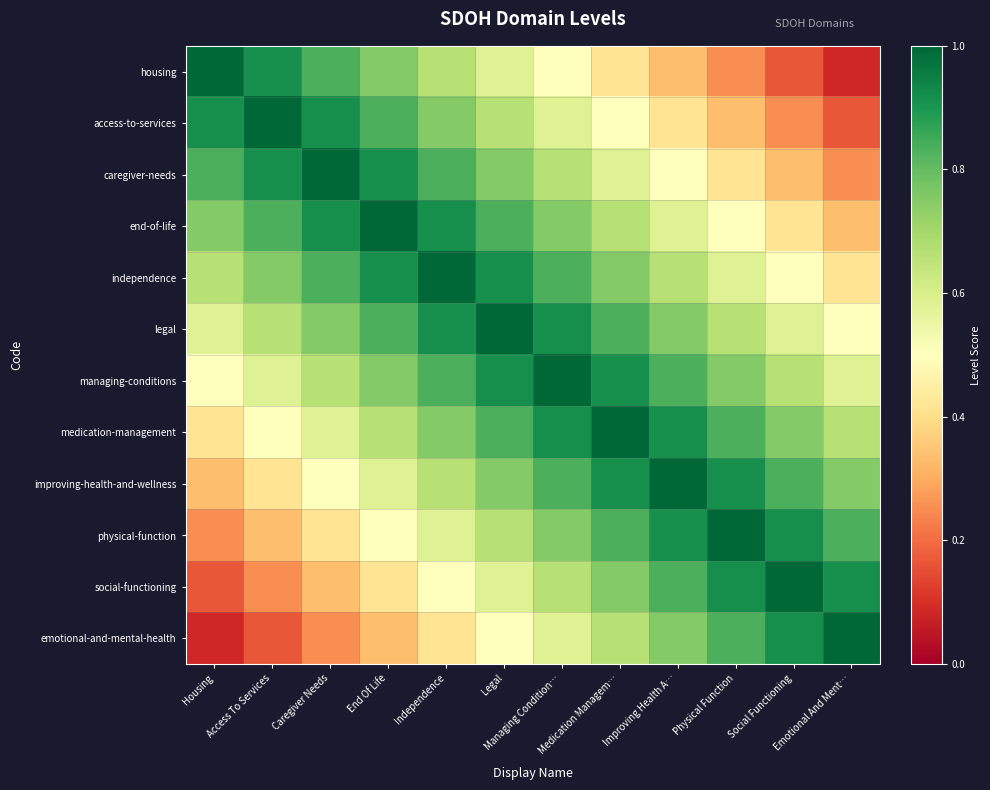

What is the smallest value displayed?

0.1